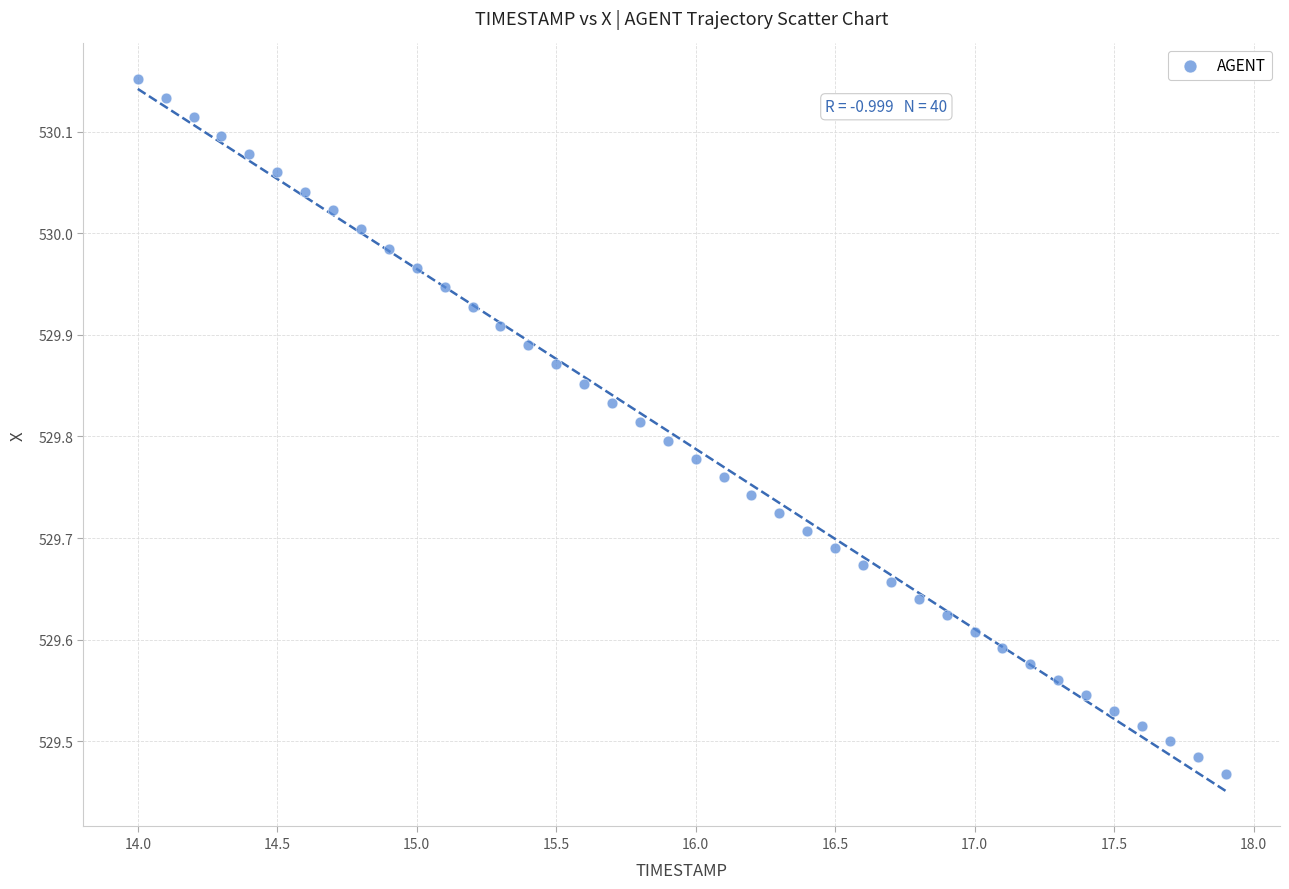

What is the range of Y values (max minus min)?

0.7